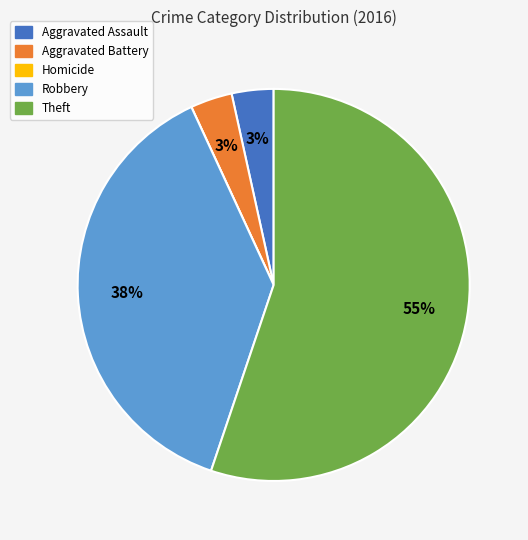

To the nearest percent, what percentage of the pie is Aggravated Battery?

3%